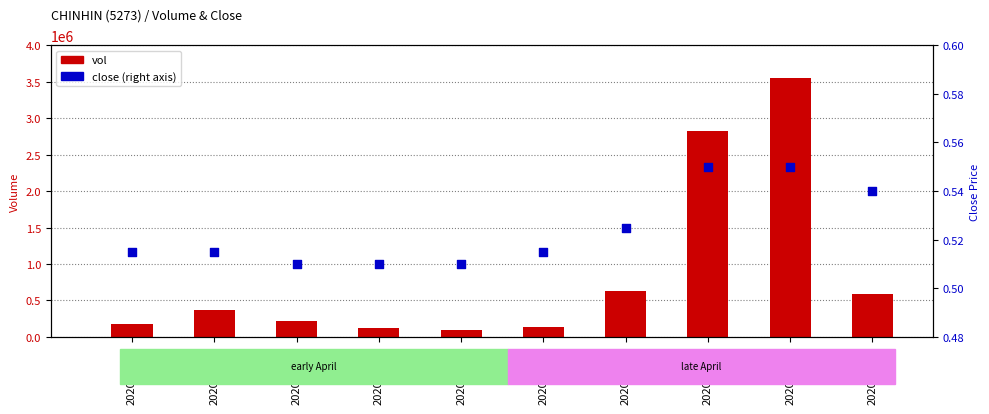

At how many categories does at least one series exceed 1632532?

2